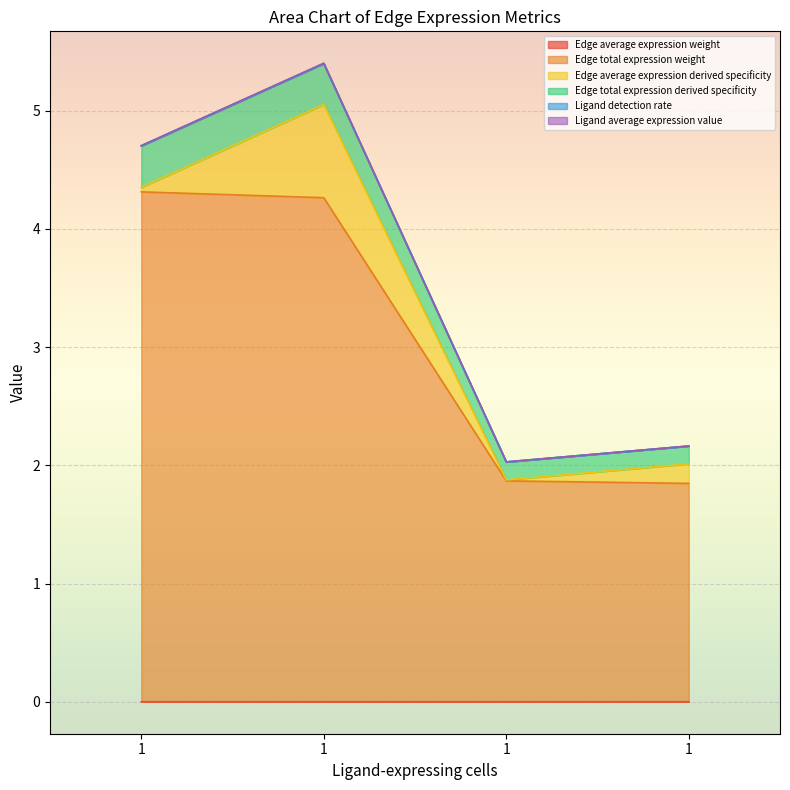

Does the chart display data point markers on the line(s)?

No